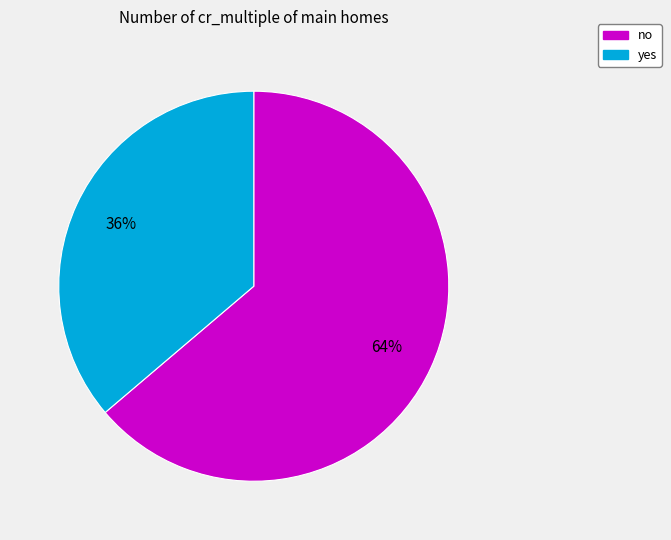

Combined, do no and yes account for over 50%?

Yes